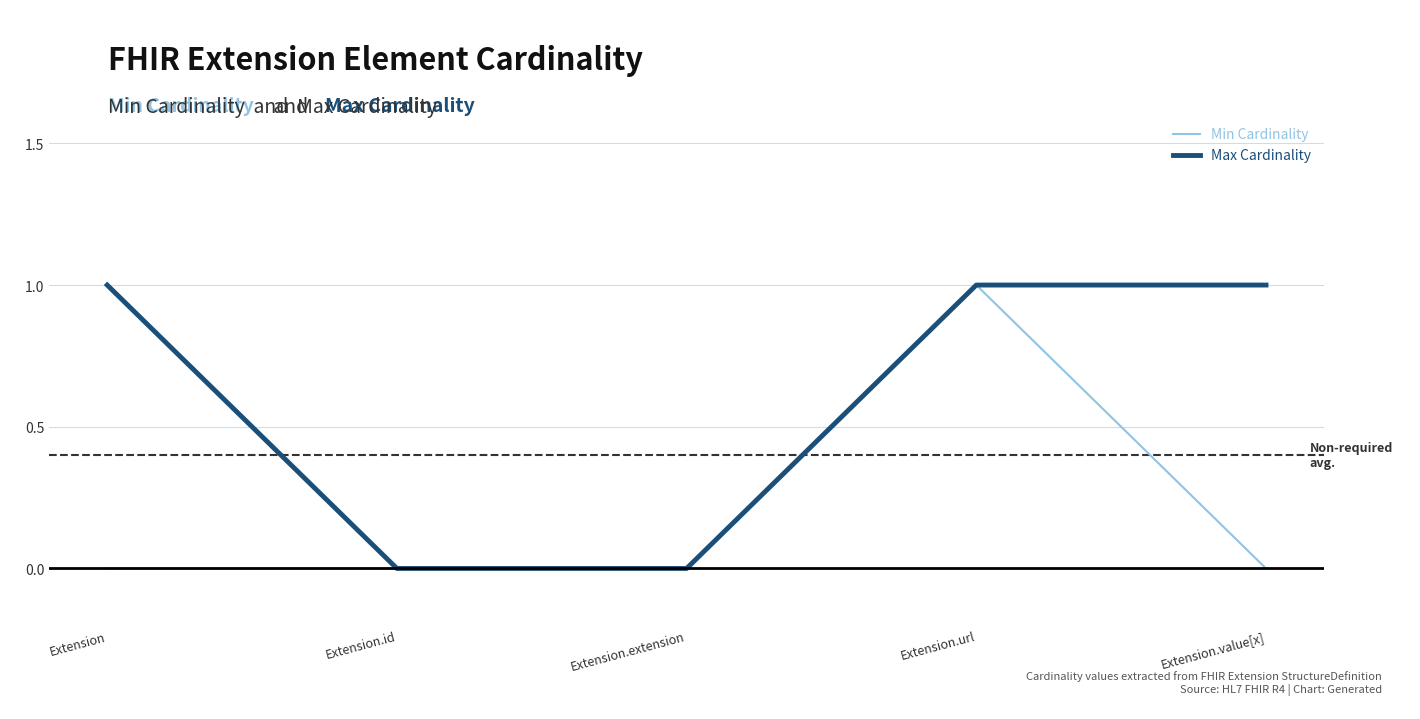

At which category is the sum across all series the highest?

Extension.url